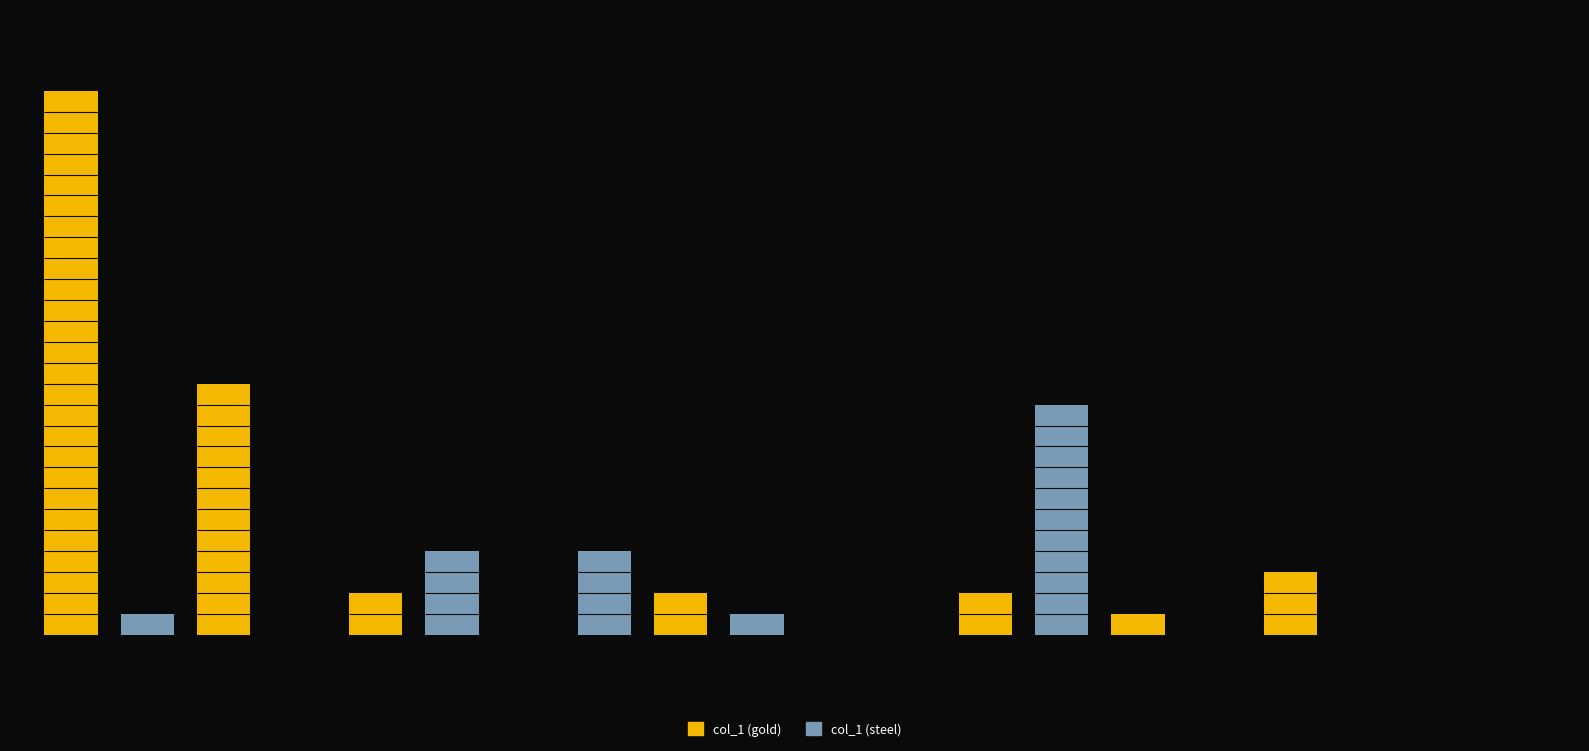

Are the bars horizontal?

No